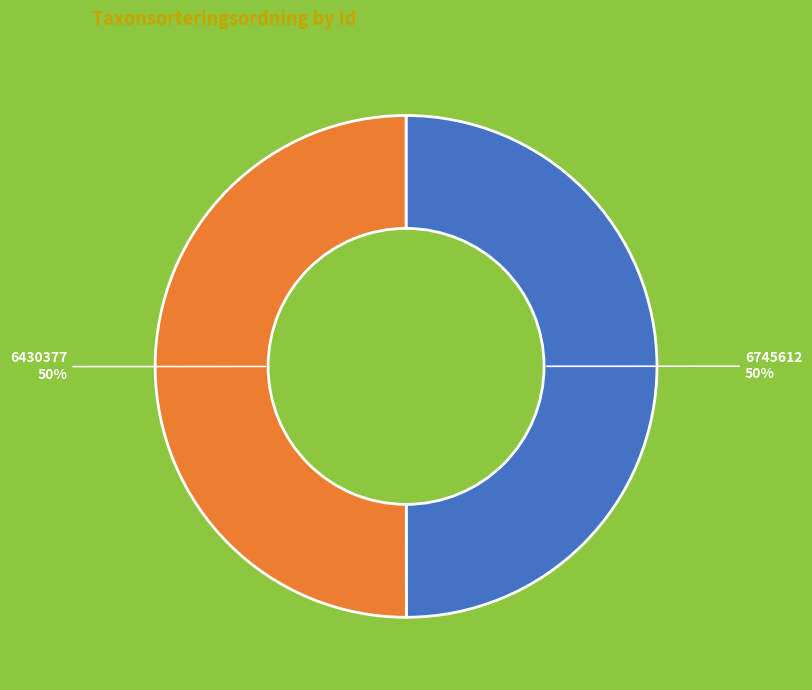

Count the number of slices in the pie.

2